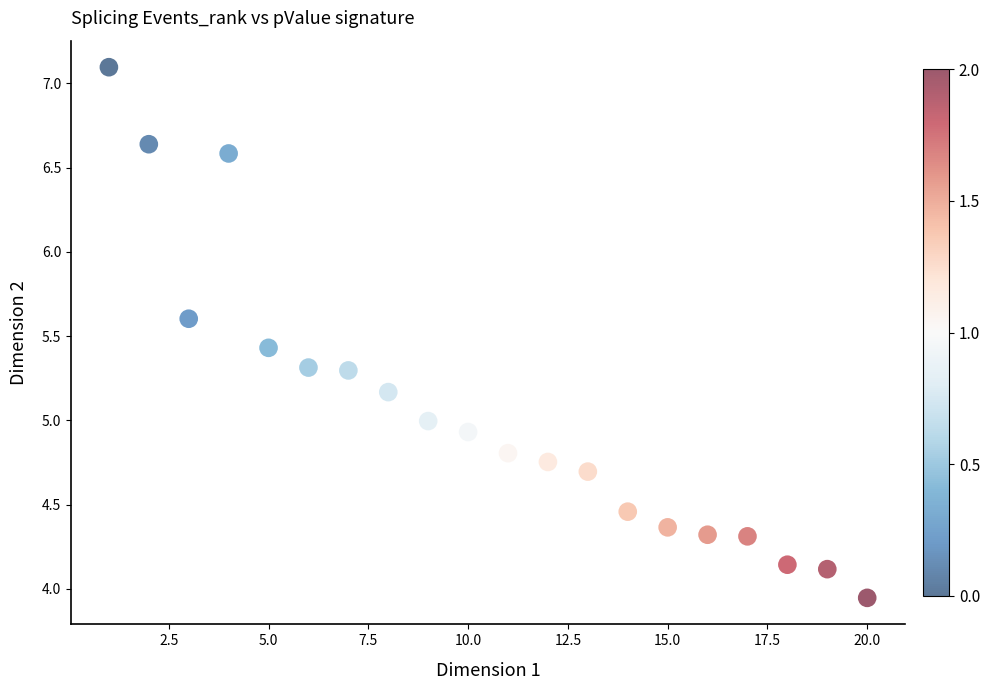

What is the range of X values (max minus min)?

19.0